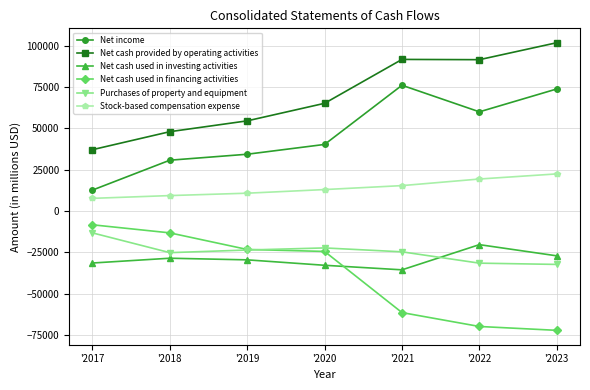

What is the lowest value of the Net cash used in financing activities series?

-72093